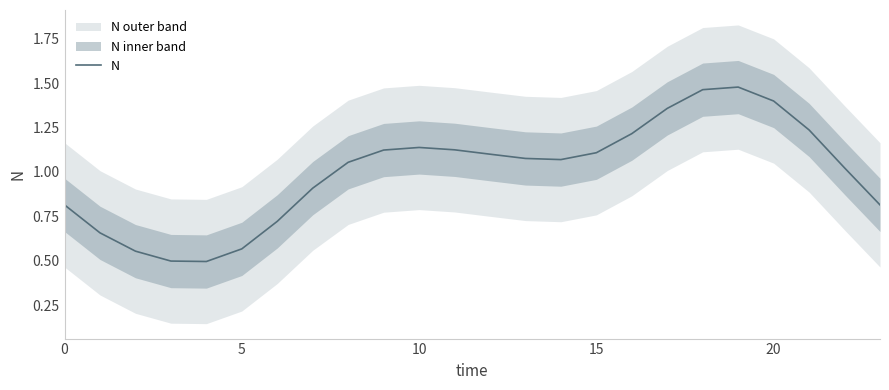

What is the difference between the values at 12 and 23?

0.3